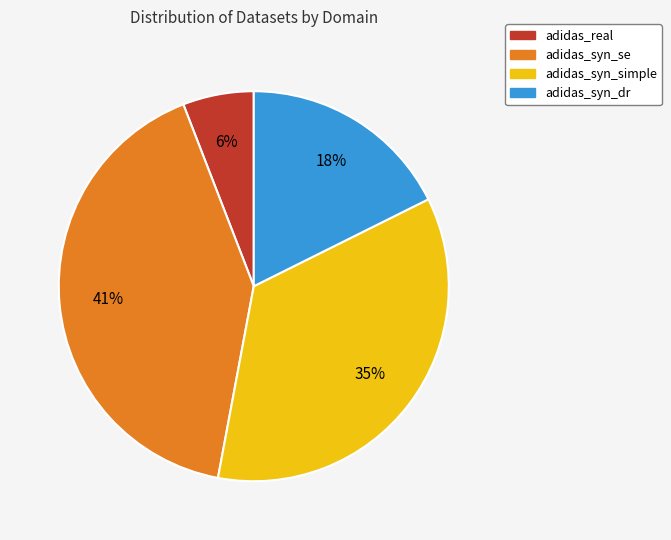

Which slice is the largest?

adidas_syn_se